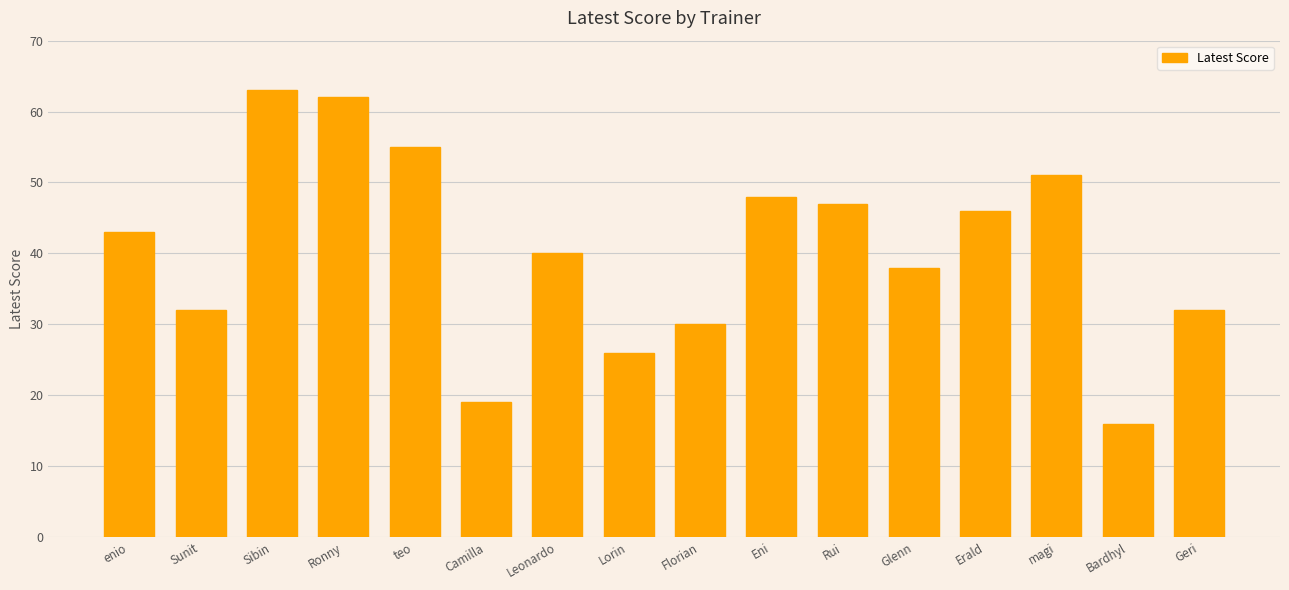

What is the maximum value shown in the chart?

63